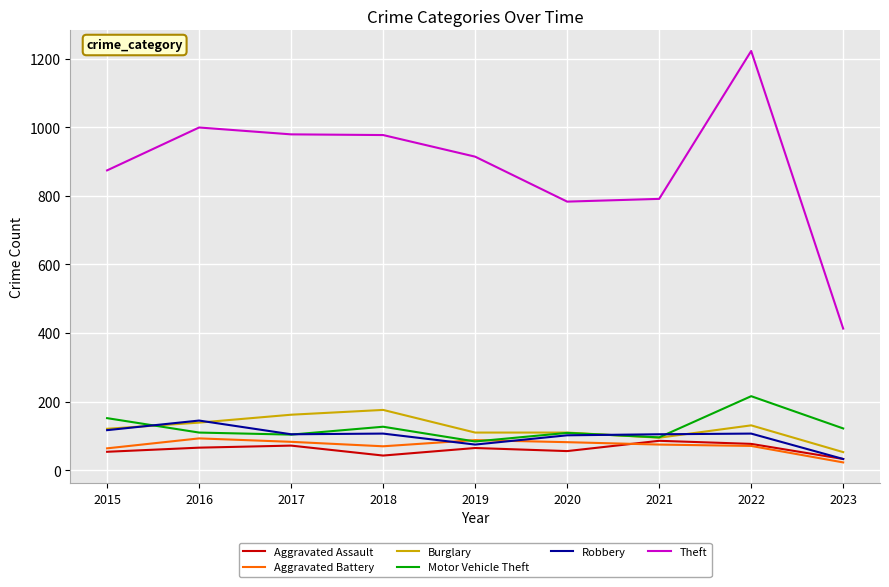

True or false: Theft has more than 0 points higher than both neighbors.

True